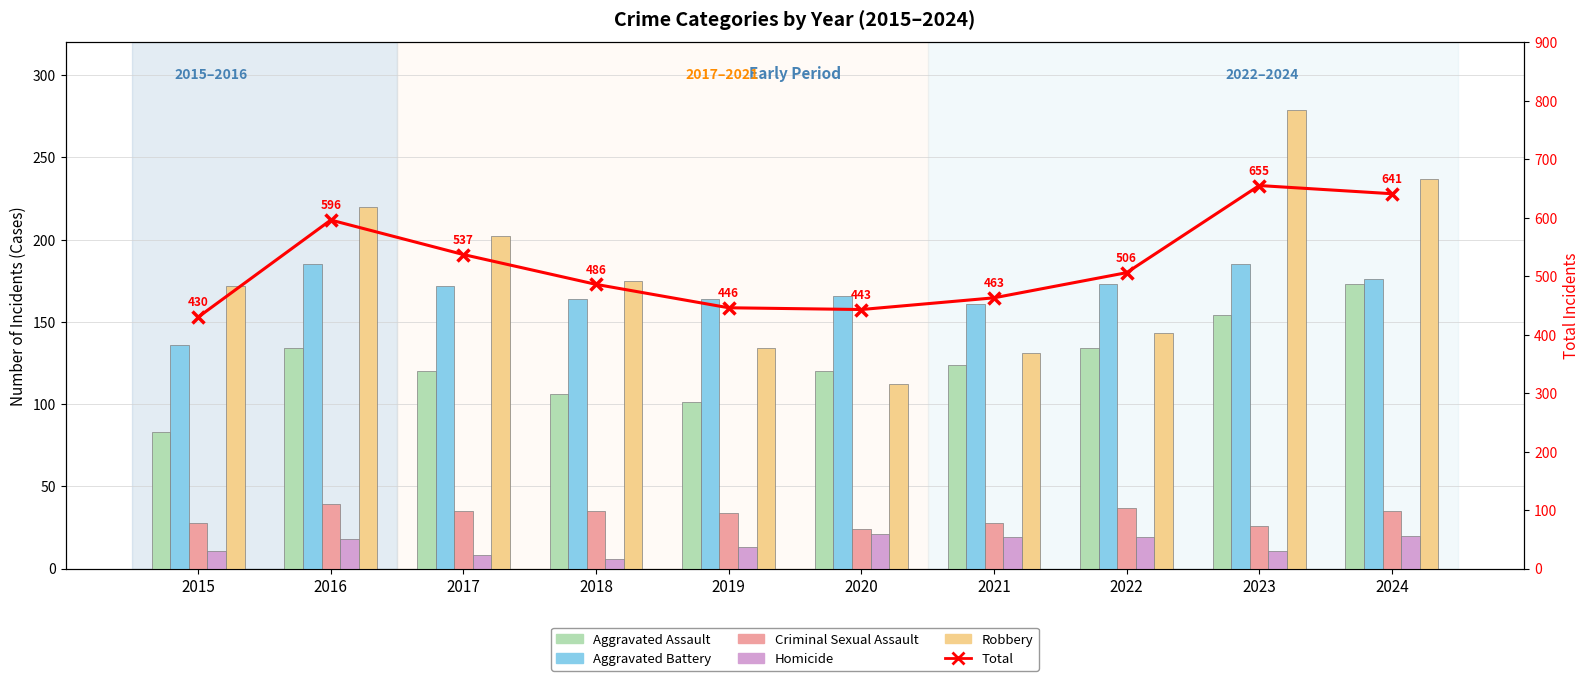

How many data points in Aggravated Assault are less than 124?

5